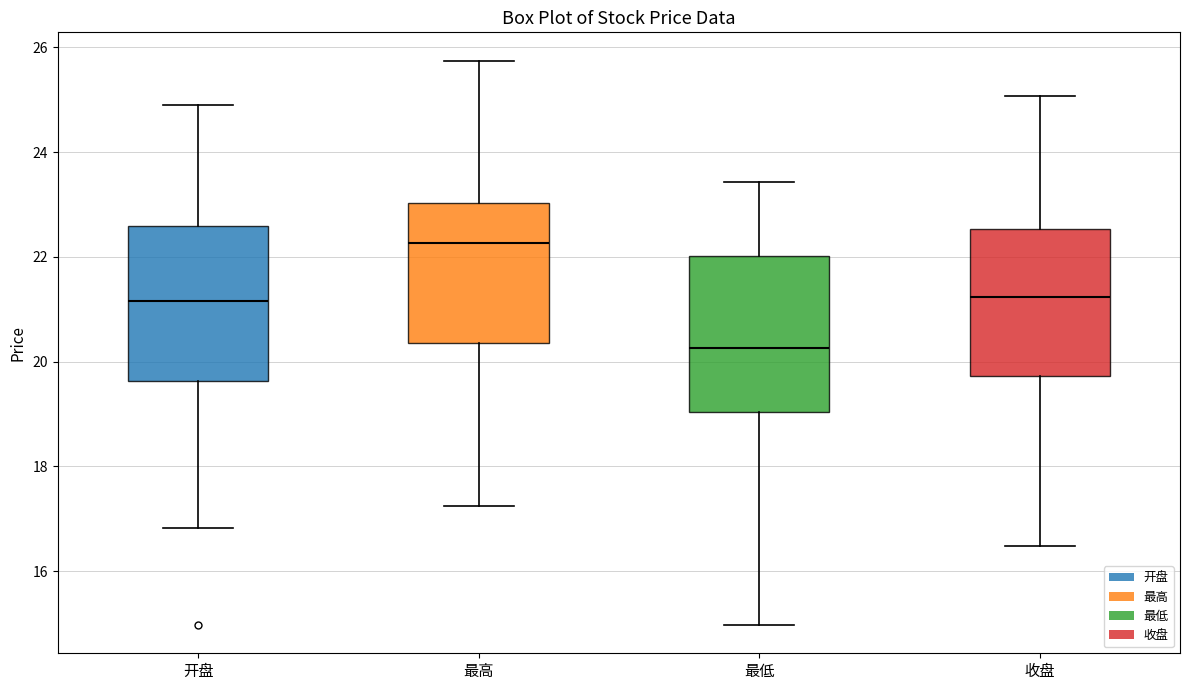

Reading left to right, read every box against the y-axis: the position of its median line, the range the box covers, and the ends of its whiskers. The values are not printed on the chart, so give them approximately, as read against the axis.

开盘: median 21.2, box 19.6 to 22.6, whiskers 16.8 to 25.0
最高: median 22.2, box 20.4 to 23.0, whiskers 17.2 to 25.8
最低: median 20.2, box 19.0 to 22.0, whiskers 15.0 to 23.4
收盘: median 21.2, box 19.8 to 22.6, whiskers 16.4 to 25.0